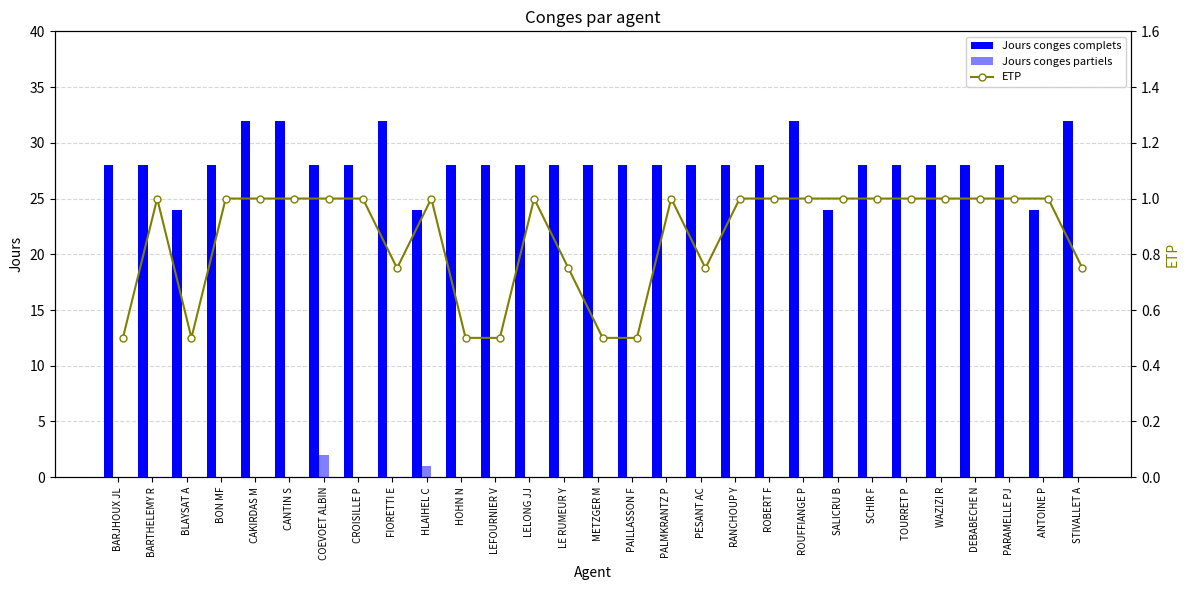

What are all the series names shown in the legend?

Jours conges complets, Jours conges partiels, ETP